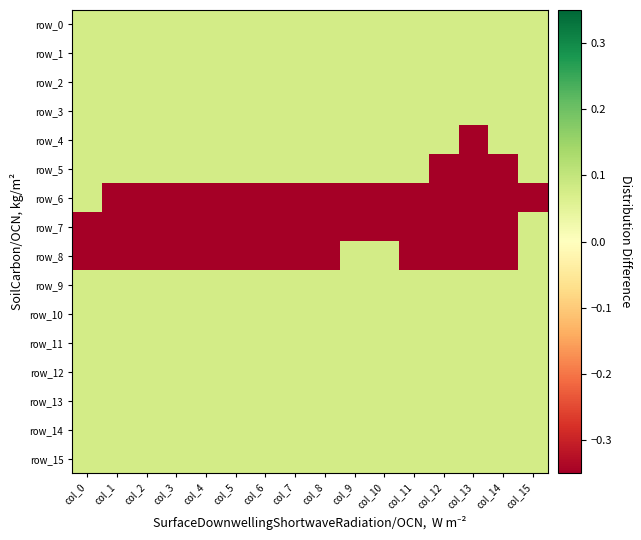

At which label does row_8 reach its minimum?

col_0